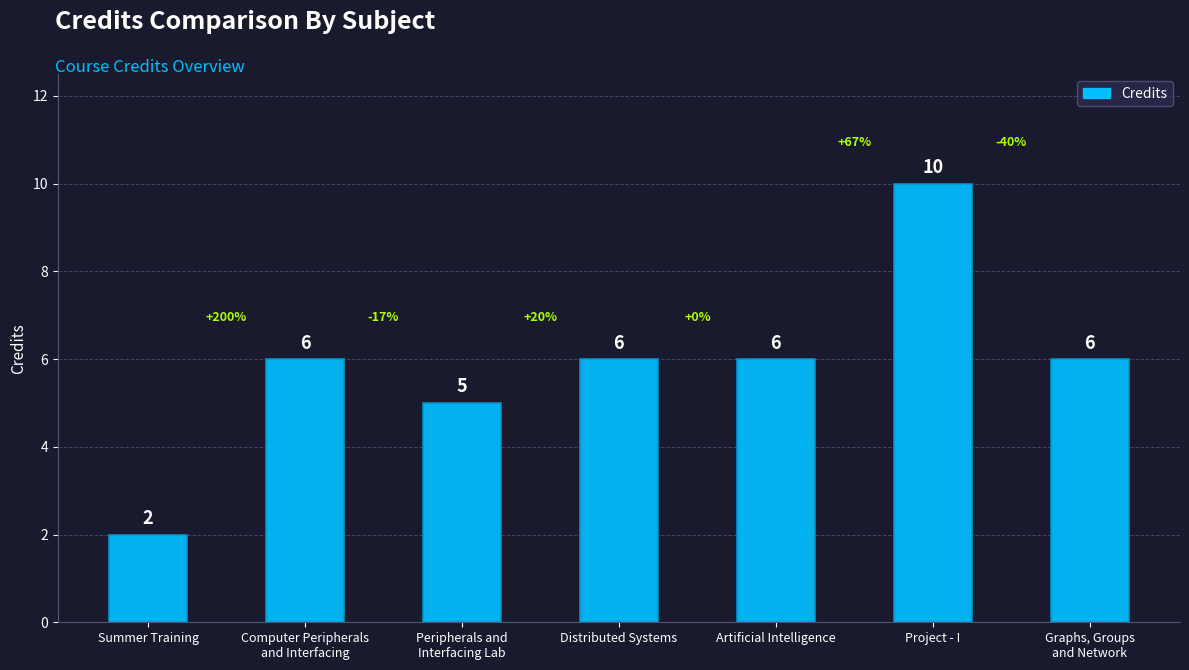

What is the value of the 6th bar from the left?

10